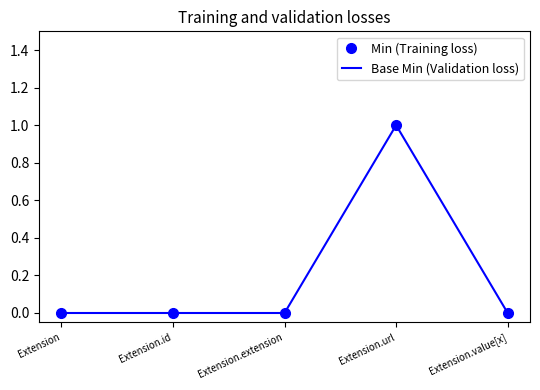

Which category has the highest value in the Base Min (Validation loss) series?

Extension.url